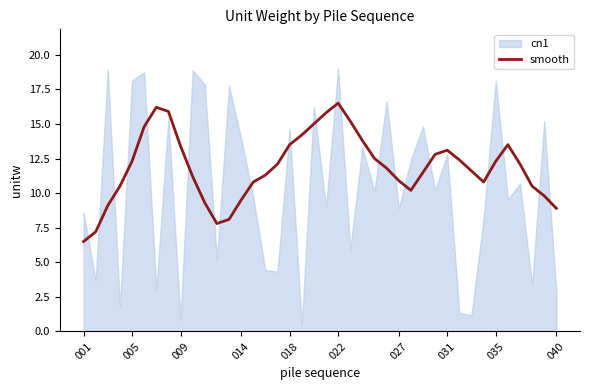

How many lines are shown in the chart?

1